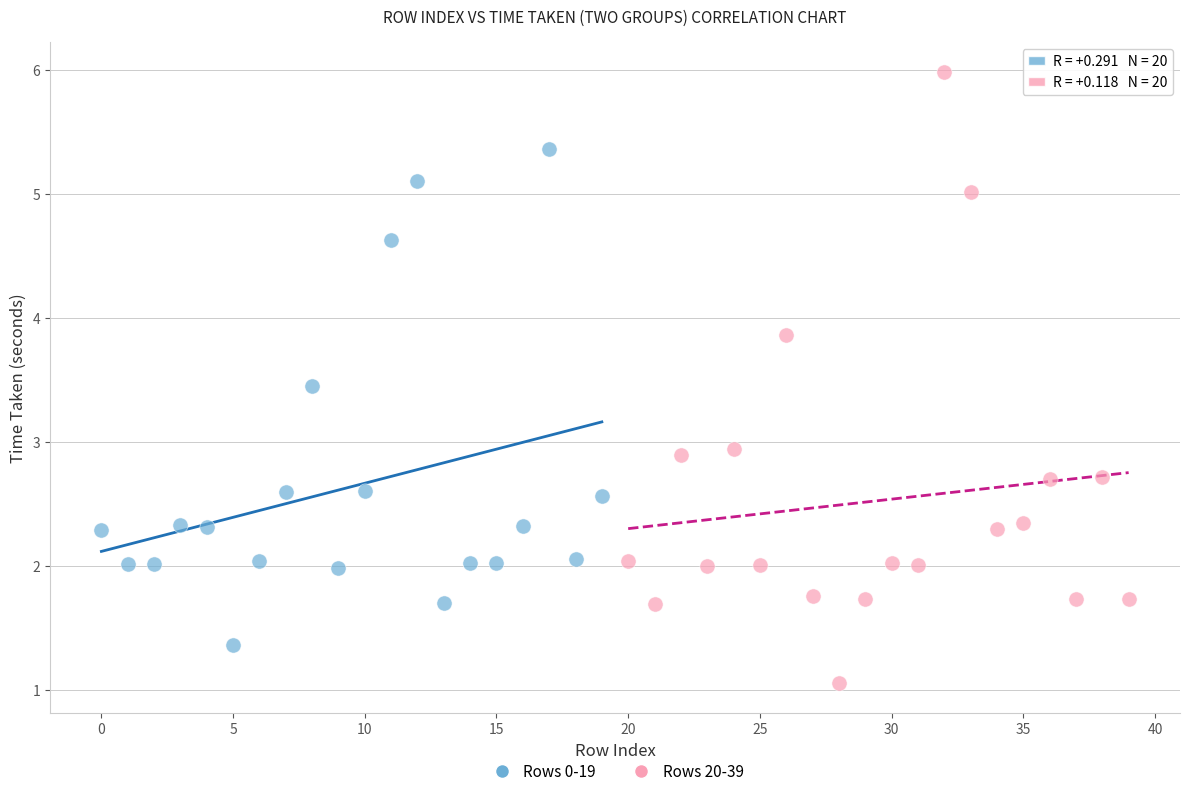

What are all the series names shown in the legend?

Rows 0-19, Rows 20-39